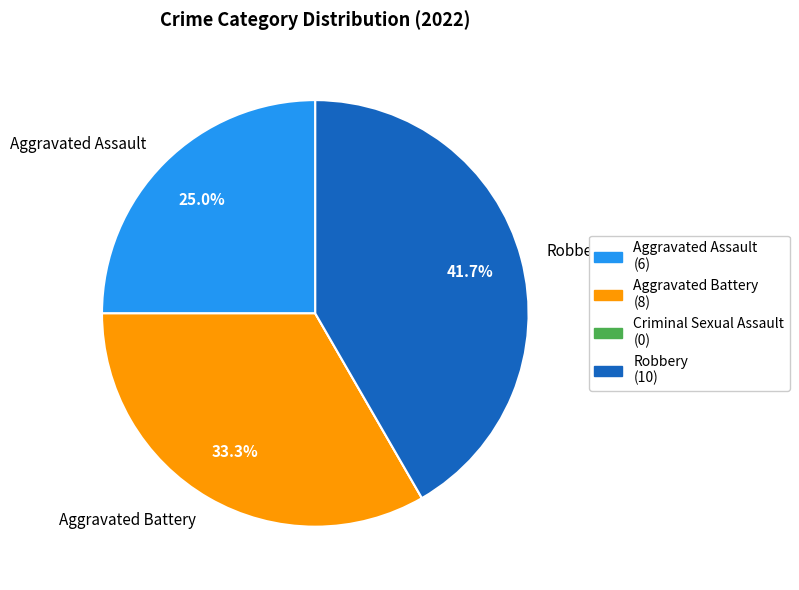

Is there a majority slice in this chart?

No